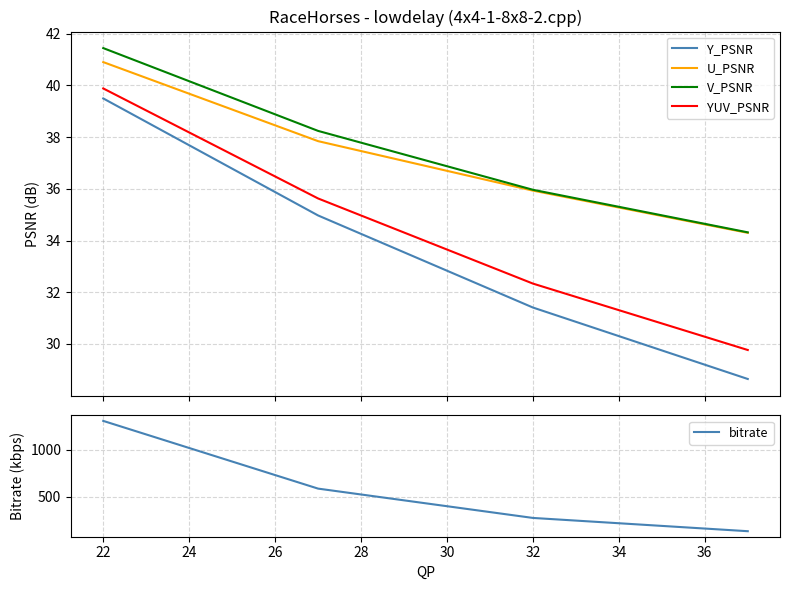

True or false: bitrate and V_PSNR intersect in this chart.

False